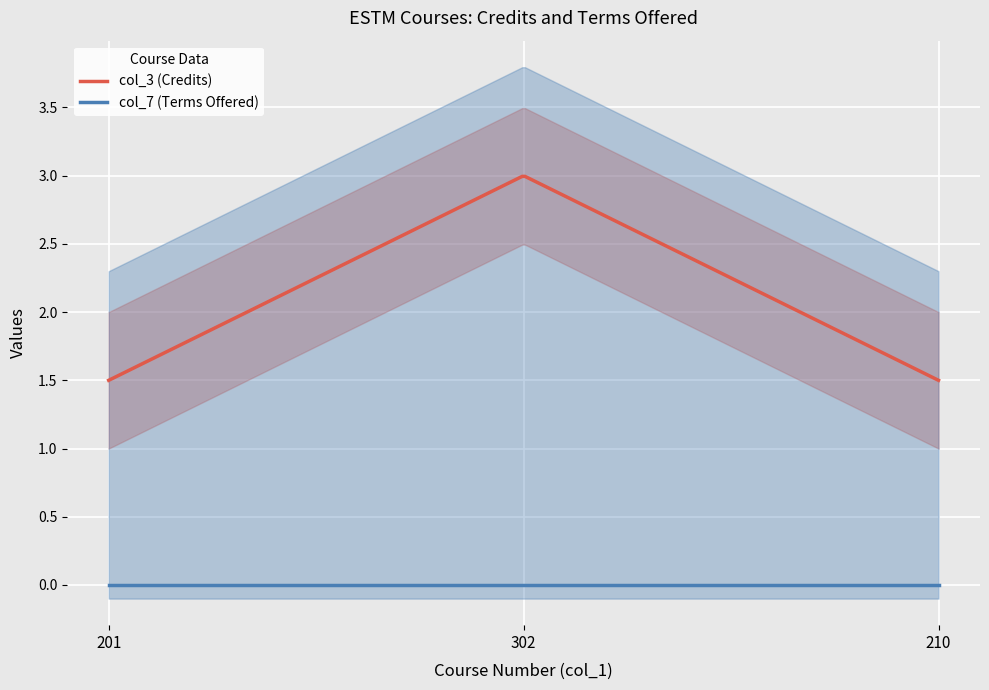

The col_7 series shows 0.0 at 201. True or false?

True